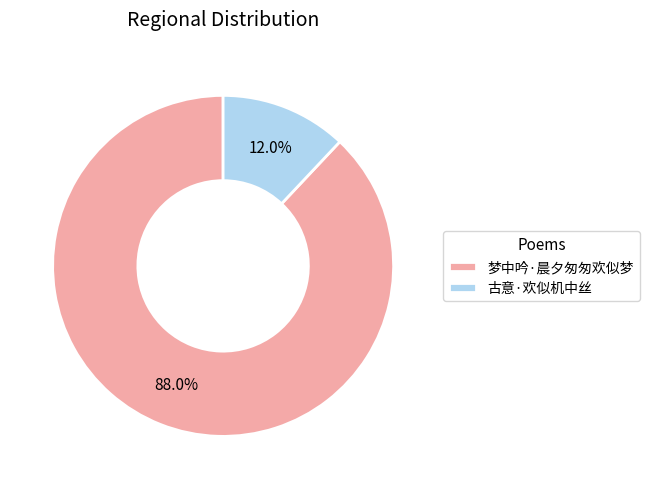

Is it true that 梦中吟·晨夕匆匆欢似梦 is 83% of the pie?

False